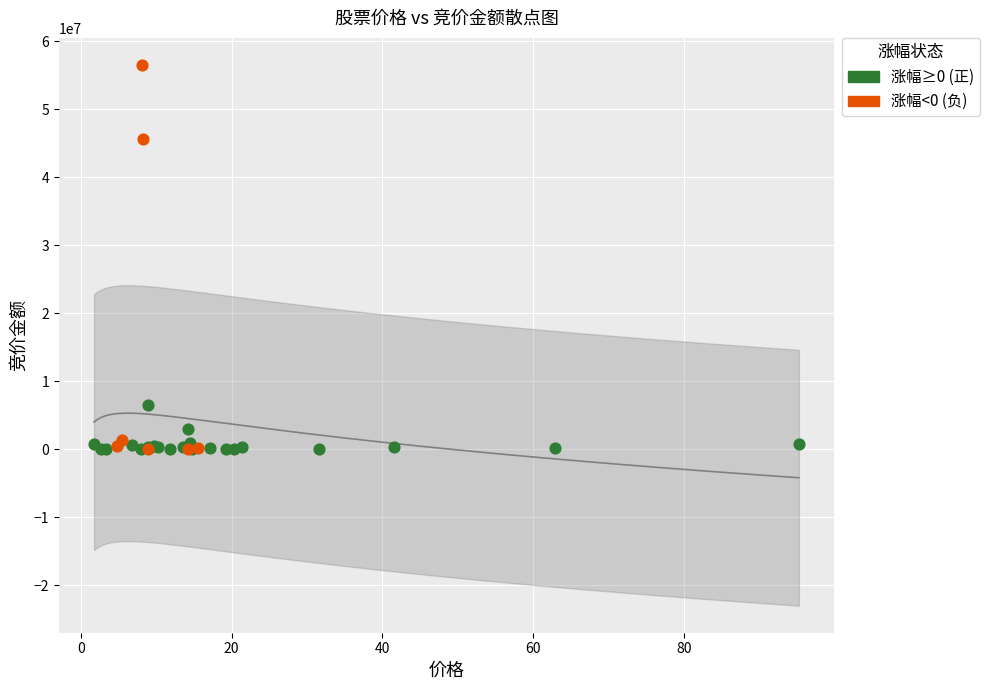

Which series has the largest Y range (max minus min)?

涨幅<0 (负)